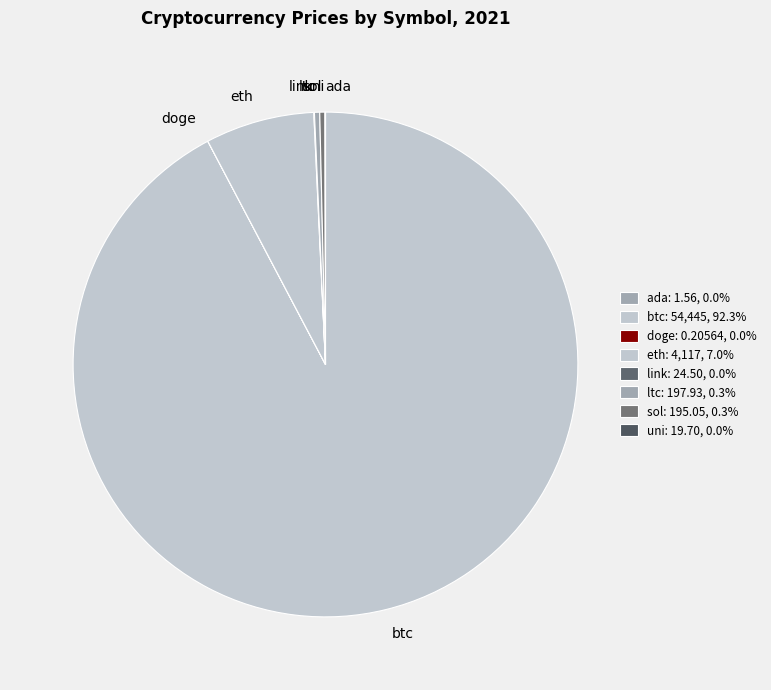

Is the sum of ltc and eth greater than half?

No